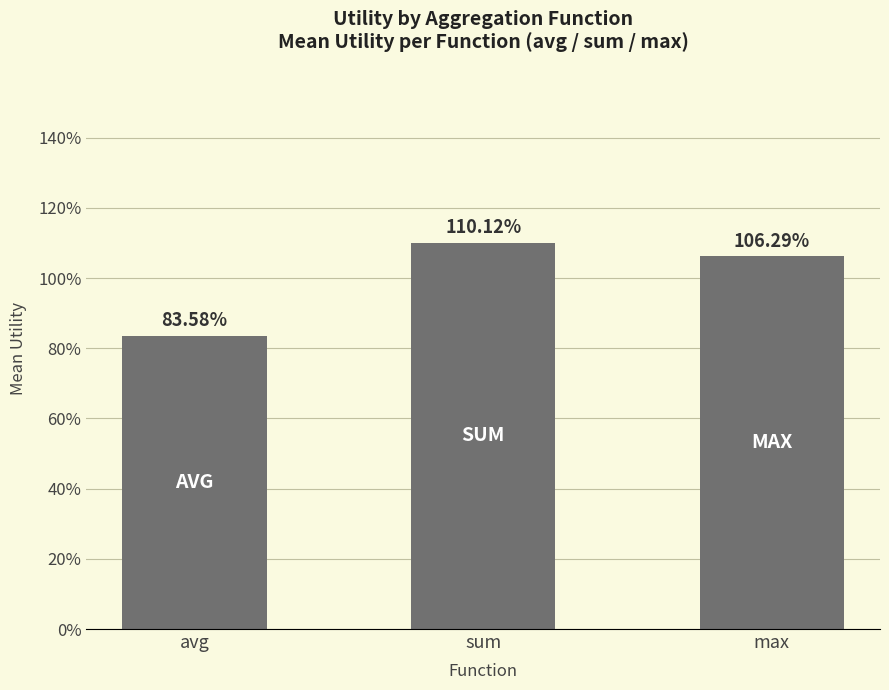

What is the maximum value shown in the chart?

1.1